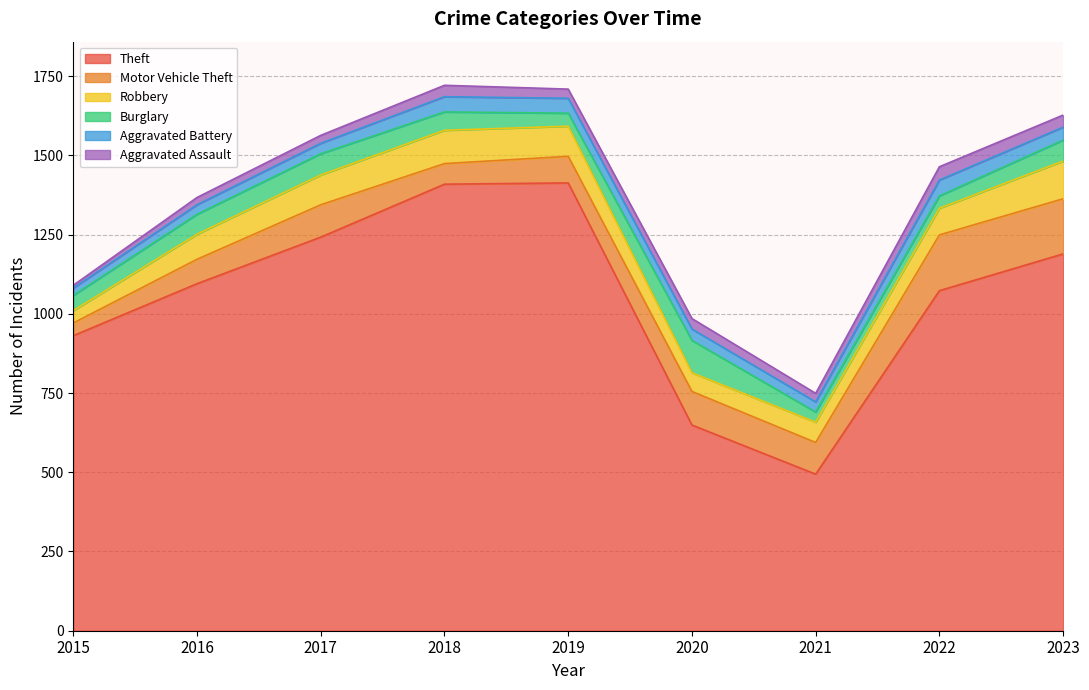

Reading right to left, list all the values displayed in this chart.

Theft: 1189	1073	494	649	1413	1409	1242	1095	931
Motor Vehicle Theft: 174	176	100	106	84	65	102	77	40
Robbery: 119	84	64	59	95	105	94	79	39
Burglary: 66	39	32	102	41	58	67	63	48
Aggravated Battery: 41	50	32	36	47	48	33	30	23
Aggravated Assault: 38	42	27	33	29	36	25	23	9